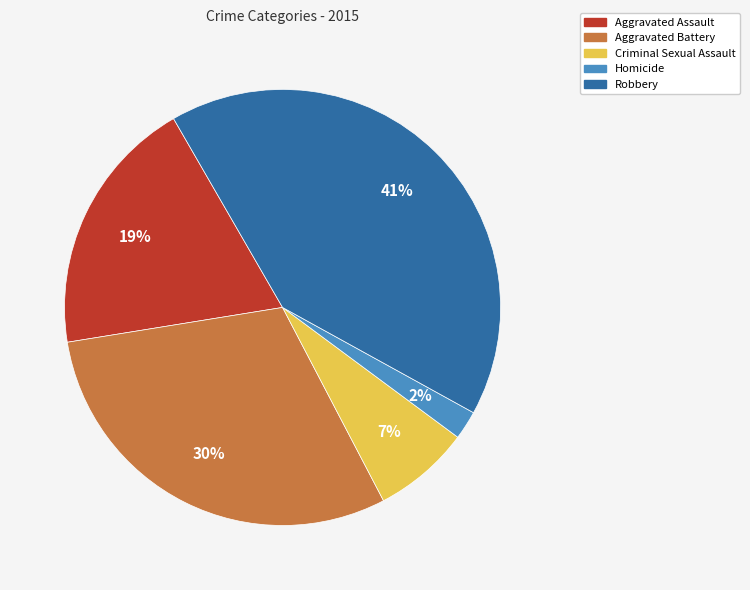

Is there any slice that represents more than half of the pie?

No